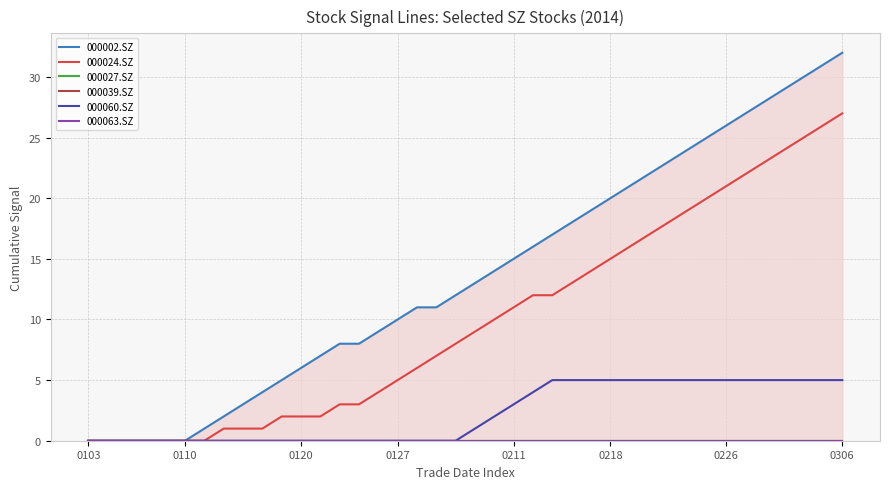

How many lines are shown in the chart?

6